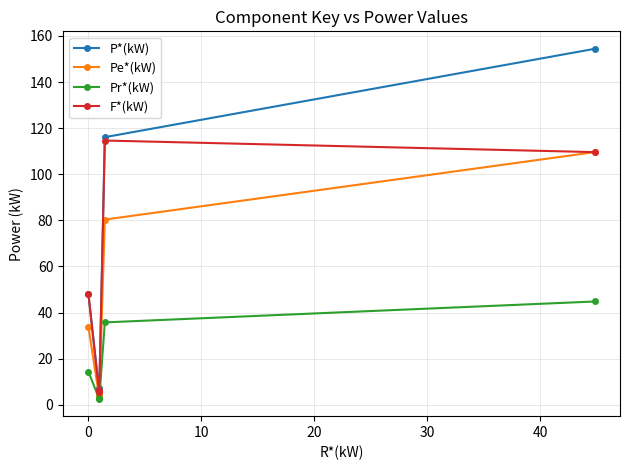

Which series has the widest spread of values?

P*(kW)